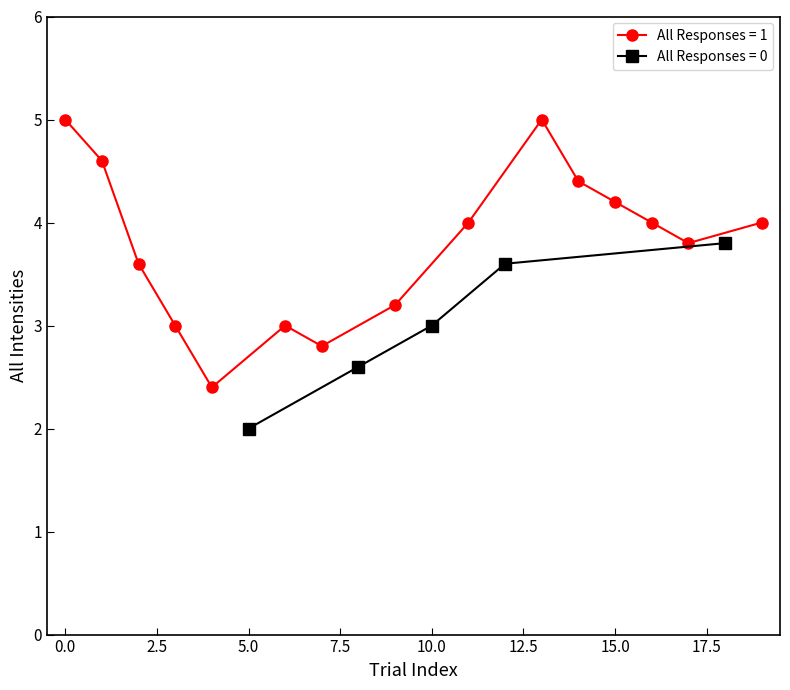

Reading right to left, extract all data points from this chart.

1=4.0	0=3.8	1=3.8	1=4.0	1=4.2	1=4.4	1=5.0	0=3.6	1=4.0	0=3.0	1=3.2	0=2.6	1=2.8	1=3.0	0=2.0	1=2.4	1=3.0	1=3.6	1=4.6	1=5.0